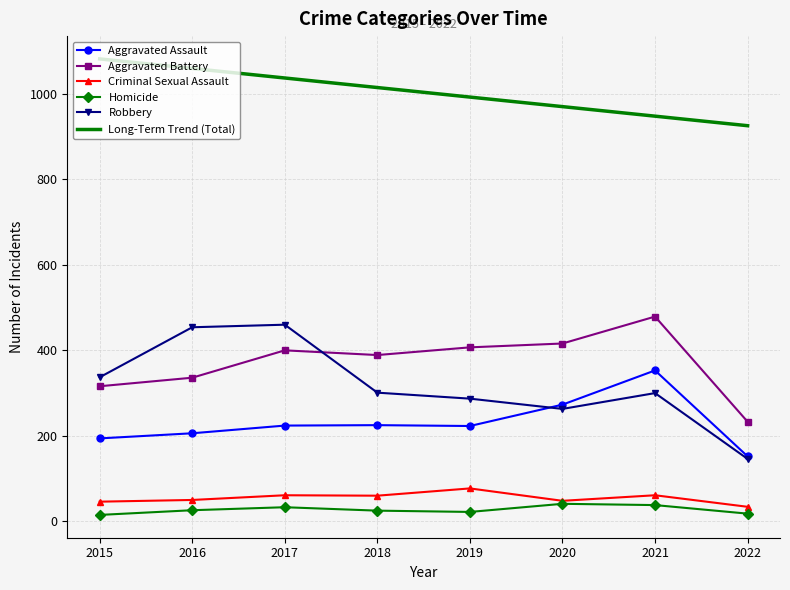

What is the average value of the Robbery series?

318